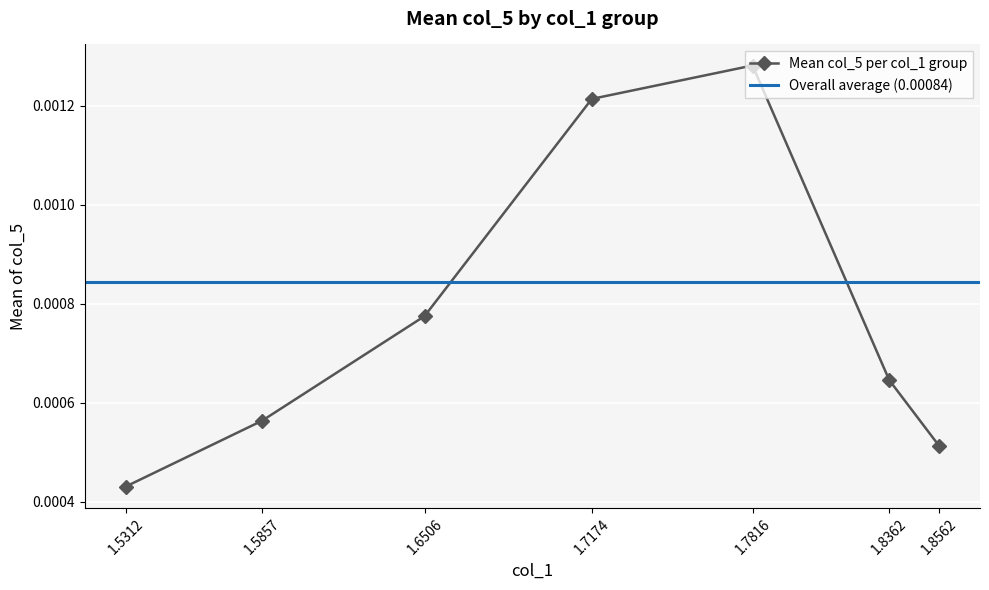

How many lines are shown in the chart?

1